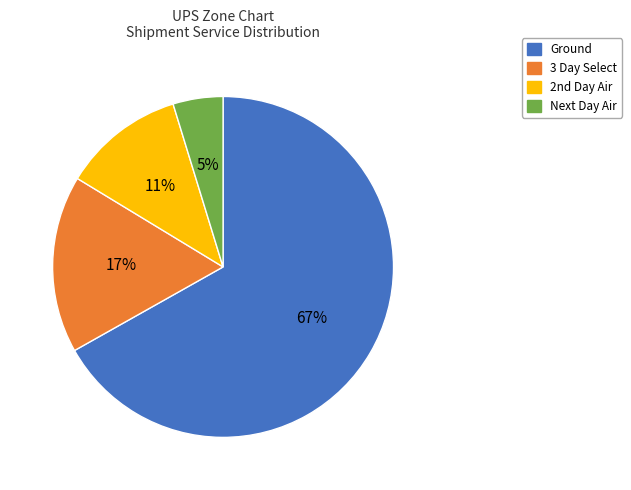

What percentage do Next Day Air and 3 Day Select together represent?

21.6%